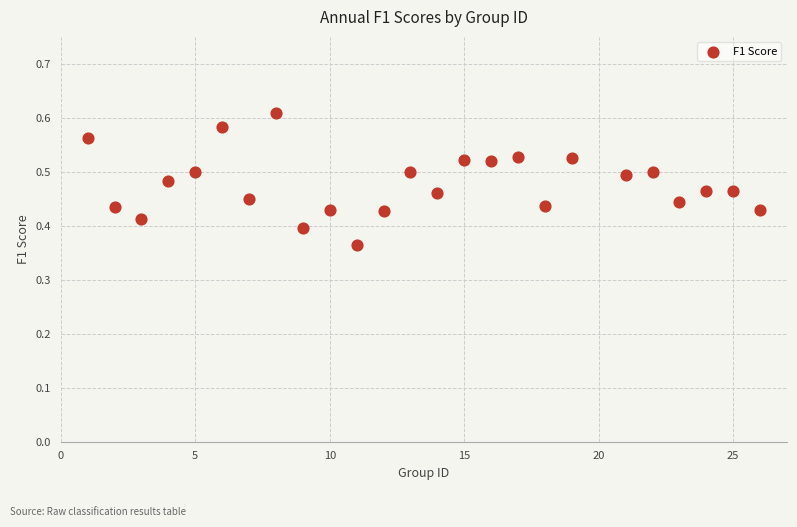

What is the range of X values (max minus min)?

25.0